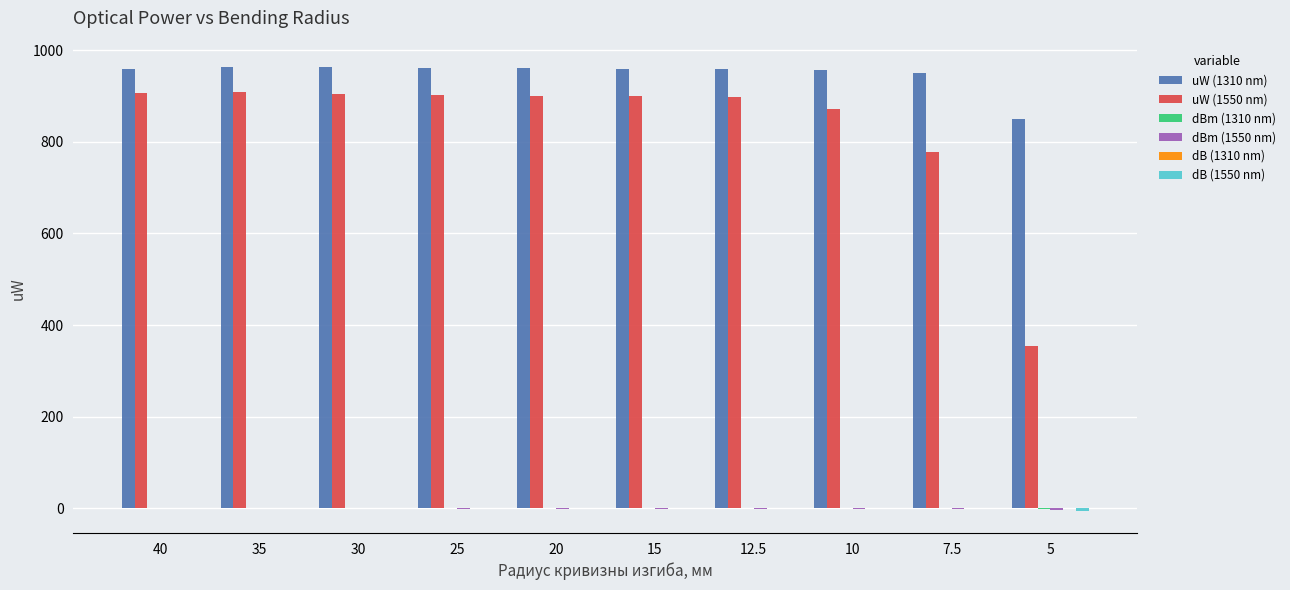

What is the greatest value displayed?

963.0